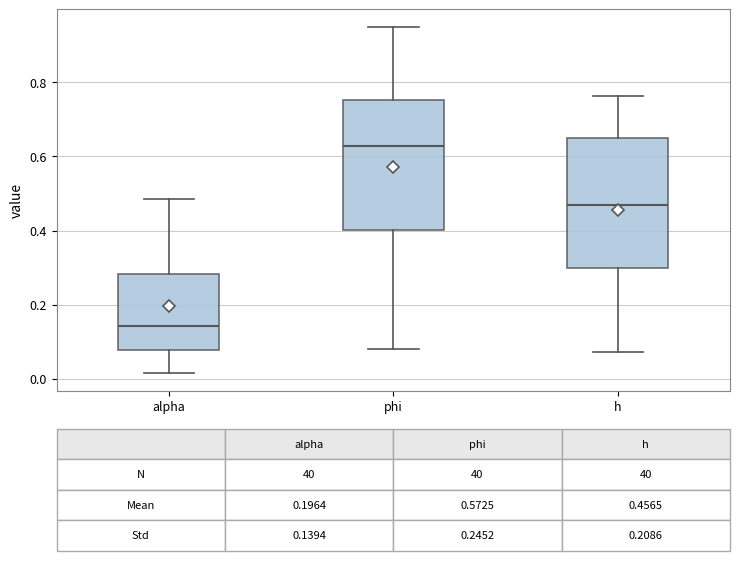

Which box's median line is the lowest?

alpha